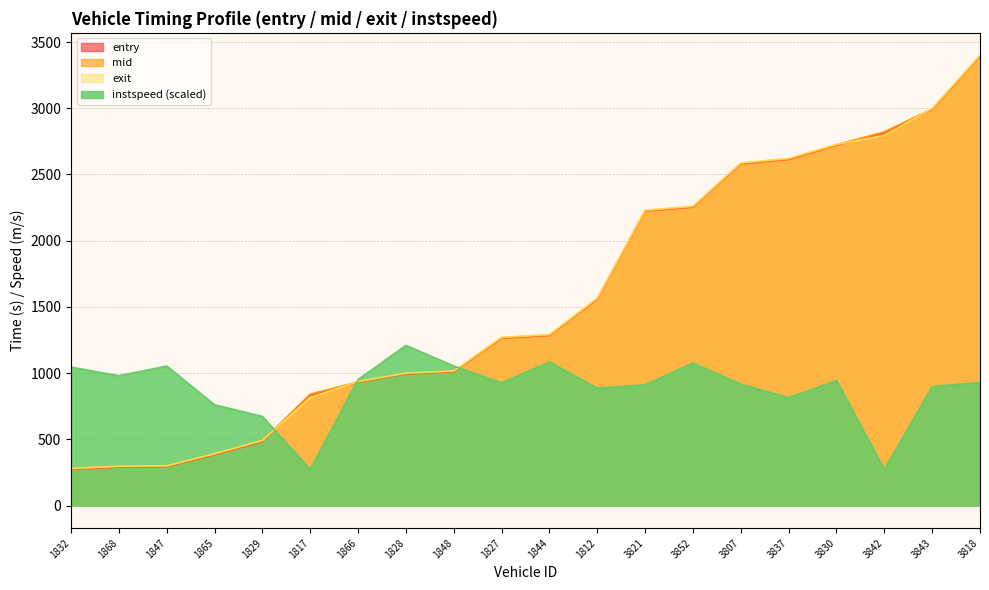

Between 3852 and 3818, which series saw the biggest shift?

exit